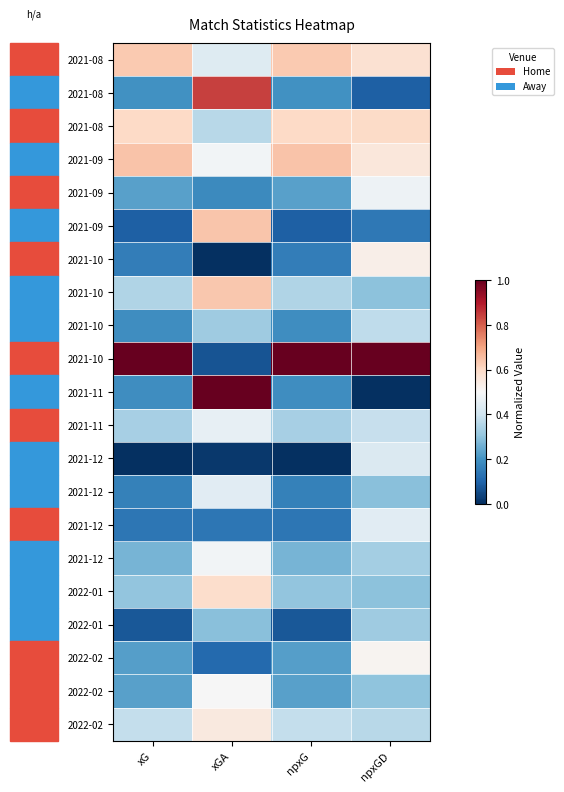

What is the maximum value shown in the chart?

1.0